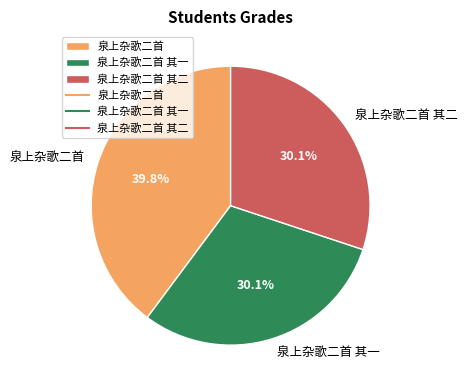

What percentage is the 泉上杂歌二首 其二 slice, to the nearest percent?

30%